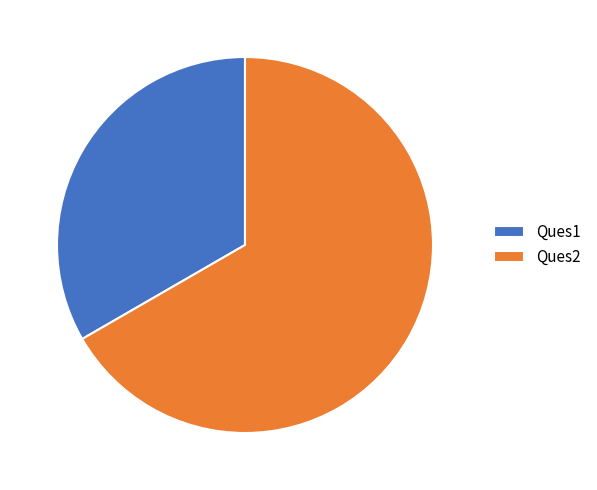

Do Ques2 and Ques1 together represent more than half of the pie?

Yes